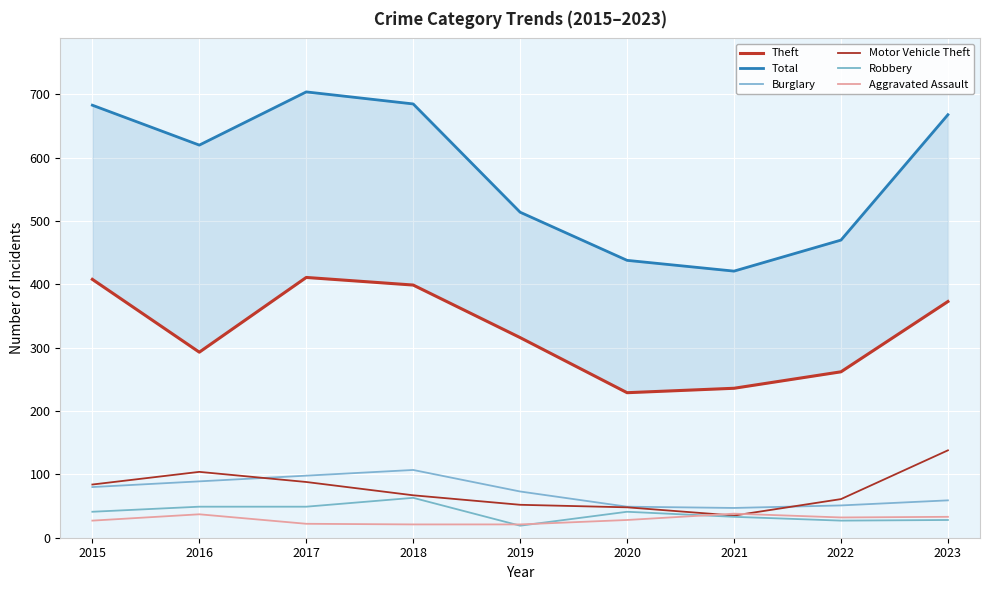

True or false: Motor Vehicle Theft and Burglary cross at least once.

True